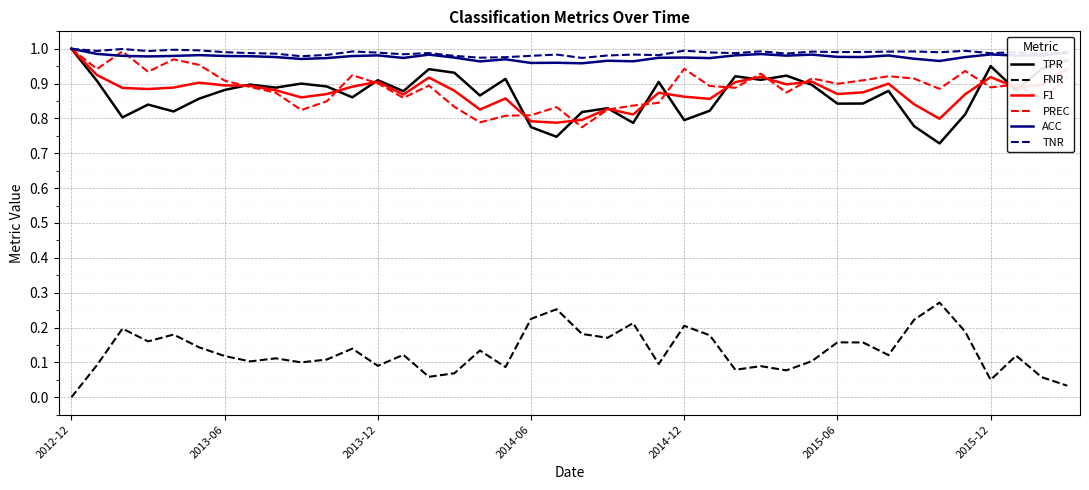

True or false: FNR and TPR intersect in this chart.

False